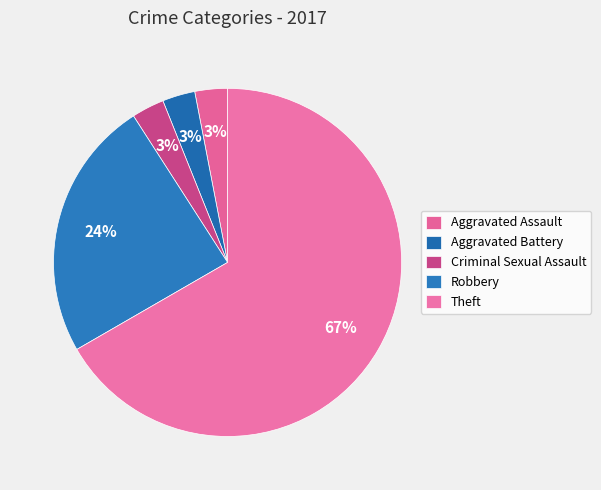

How many slices are in this pie chart?

5